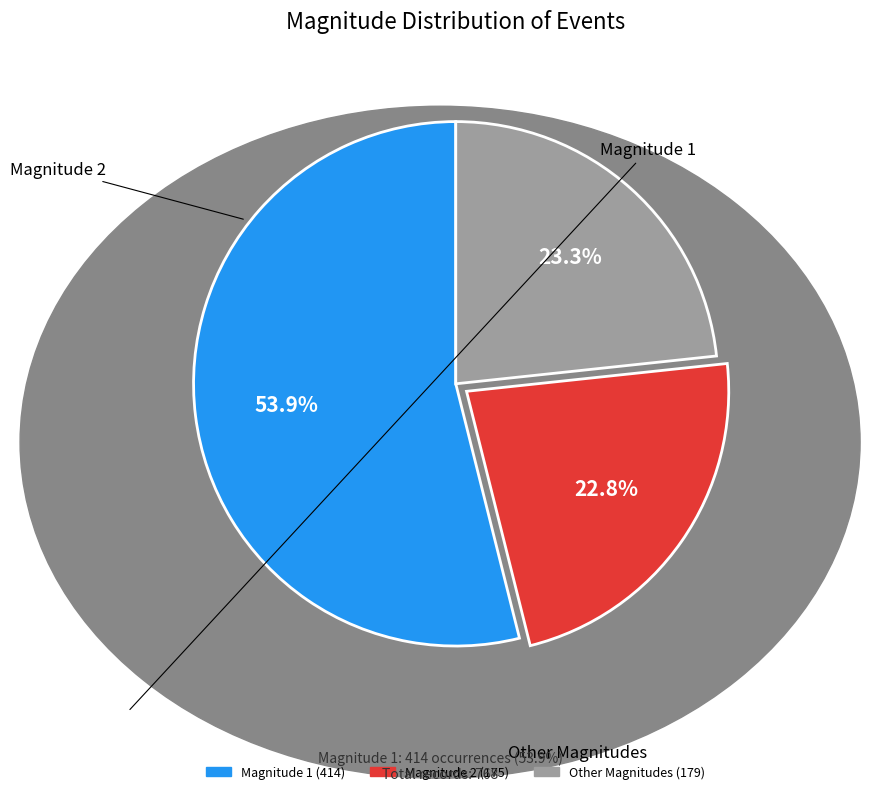

Does any single category account for the majority?

Yes